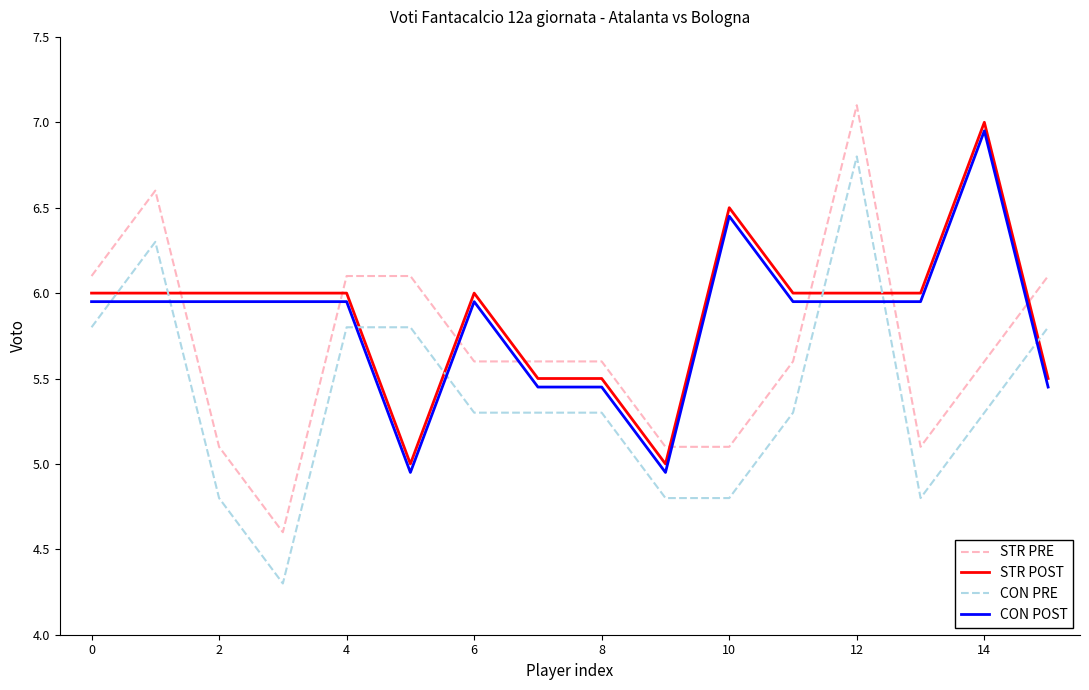

What is the smallest value displayed?

4.3